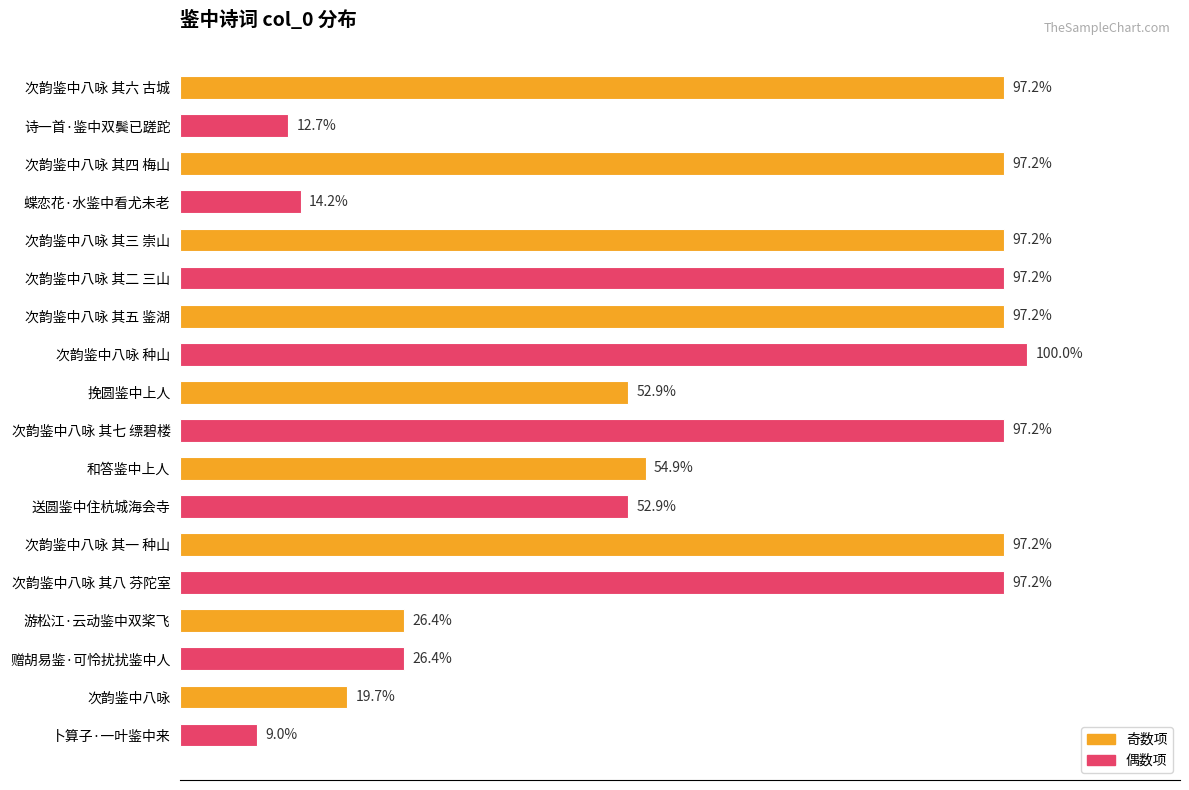

Does the chart contain any negative values?

No